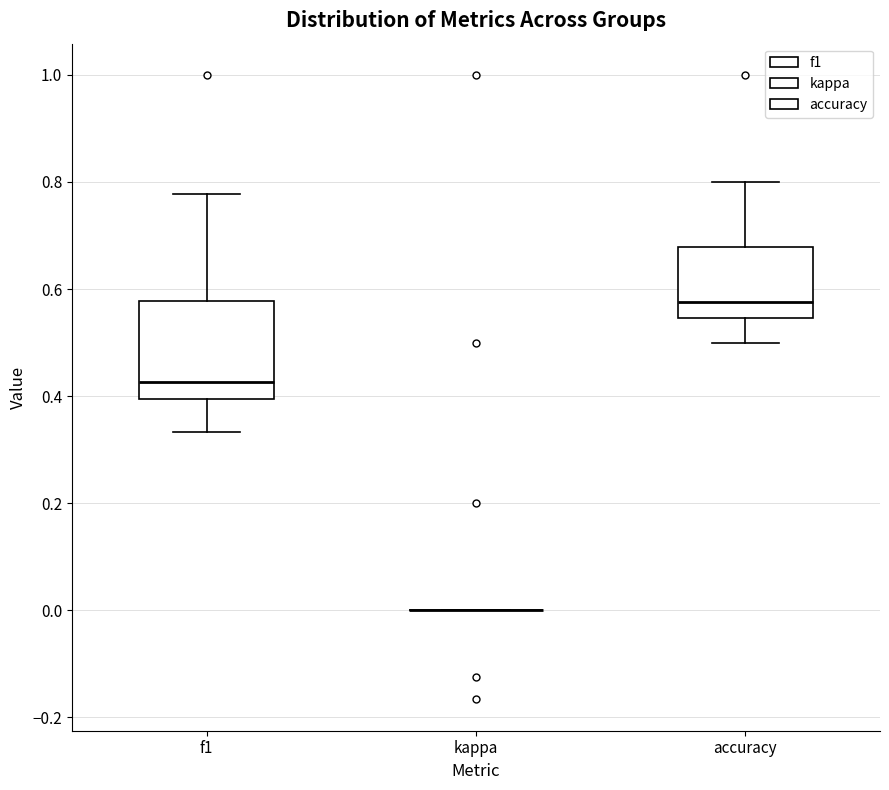

Where is the upper edge of the box for f1 on the y-axis? The values are not printed on the chart, so give them approximately, as read against the axis.

0.58